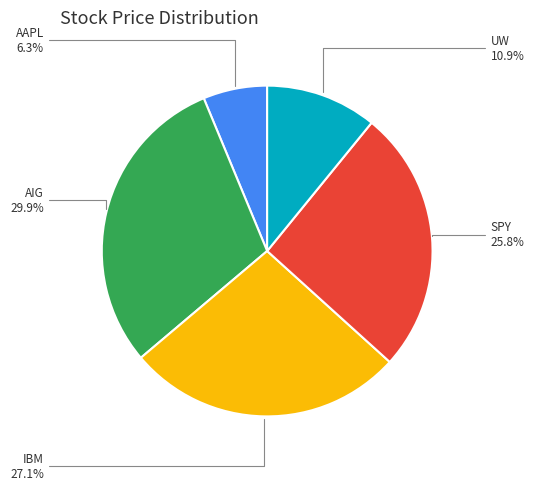

To the nearest percent, what portion does AAPL represent?

6%